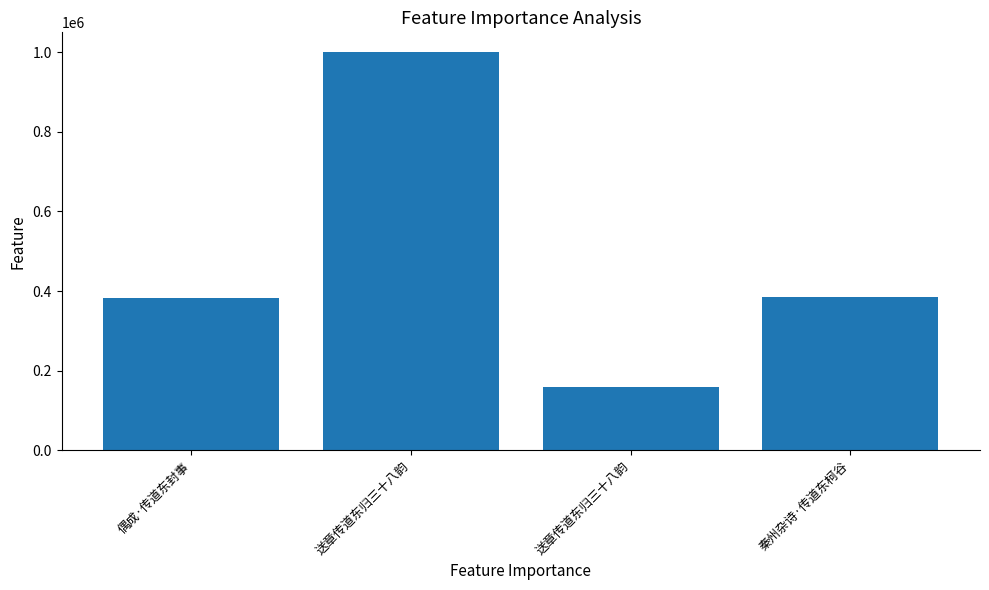

How many bars are there in total?

4